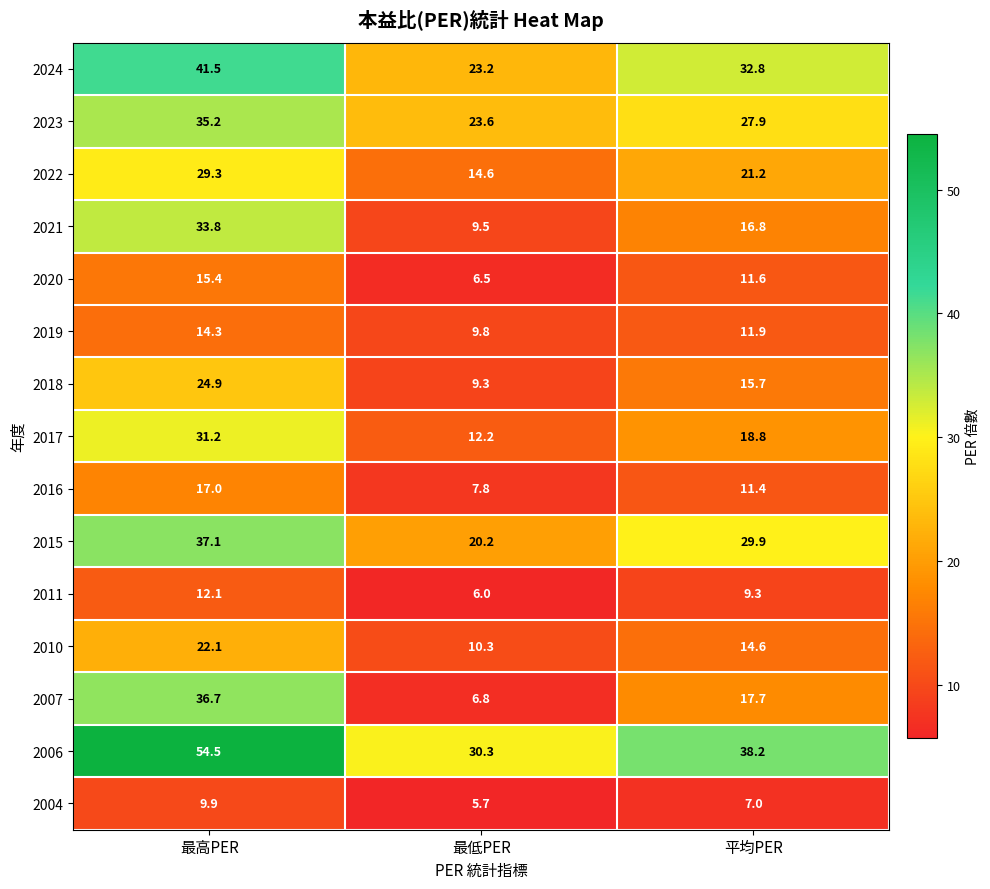

Rank the series at 平均PER from highest to lowest value.

2006, 2024, 2015, 2023, 2022, 2017, 2007, 2021, 2018, 2010, 2019, 2020, 2016, 2011, 2004